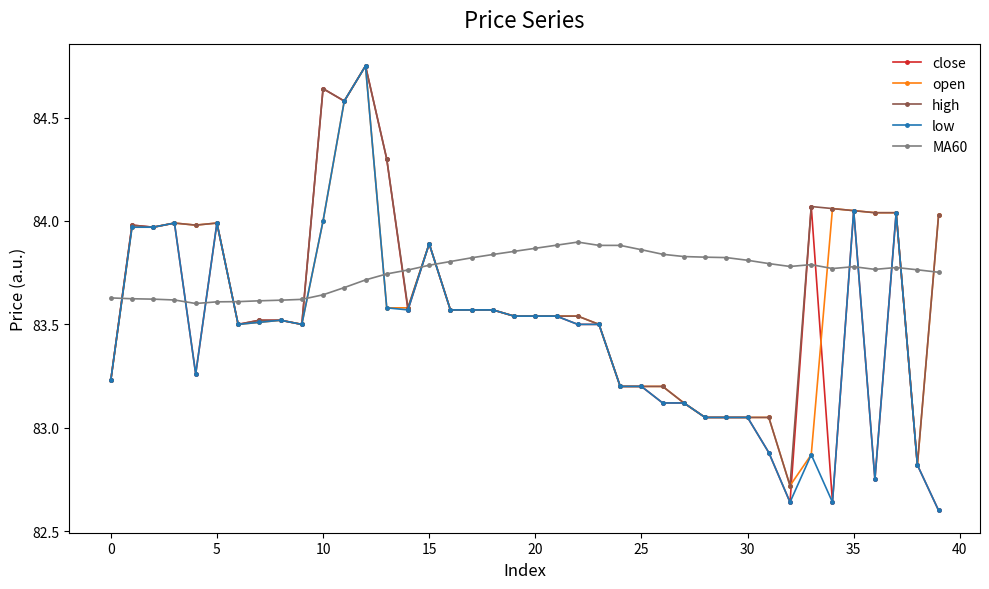

True or false: low has more than 1 points higher than both neighbors.

True